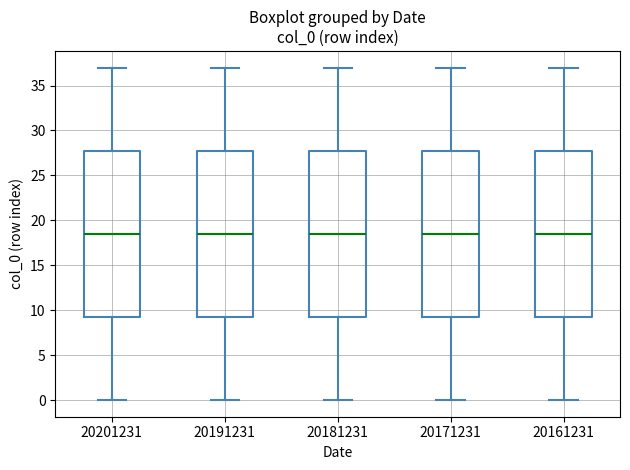

Reading left to right, transcribe this box plot: for each box, give where its median line is, the range the box spans, and where its two whiskers end, as read against the y-axis. The values are not printed on the chart, so give them approximately, as read against the axis.

20201231: median 18.5, box 9.5 to 28.0, whiskers 0.0 to 37.0
20191231: median 18.5, box 9.5 to 28.0, whiskers 0.0 to 37.0
20181231: median 18.5, box 9.5 to 28.0, whiskers 0.0 to 37.0
20171231: median 18.5, box 9.5 to 28.0, whiskers 0.0 to 37.0
20161231: median 18.5, box 9.5 to 28.0, whiskers 0.0 to 37.0